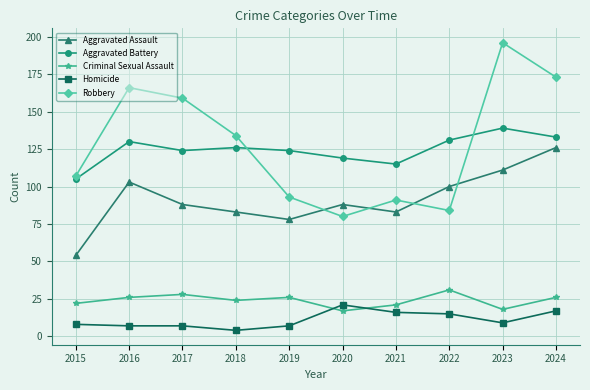

Reading right to left, what are all the values shown in this chart?

Aggravated Assault: 126	111	100	83	88	78	83	88	103	54
Aggravated Battery: 133	139	131	115	119	124	126	124	130	105
Criminal Sexual Assault: 26	18	31	21	17	26	24	28	26	22
Homicide: 17	9	15	16	21	7	4	7	7	8
Robbery: 173	196	84	91	80	93	134	159	166	107